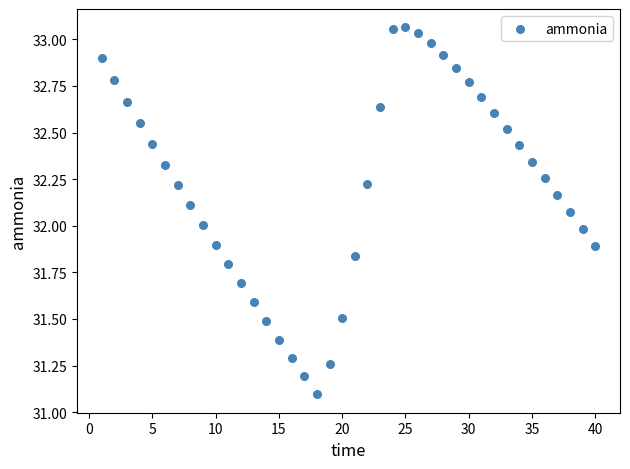

What is the range of Y values (max minus min)?

2.0